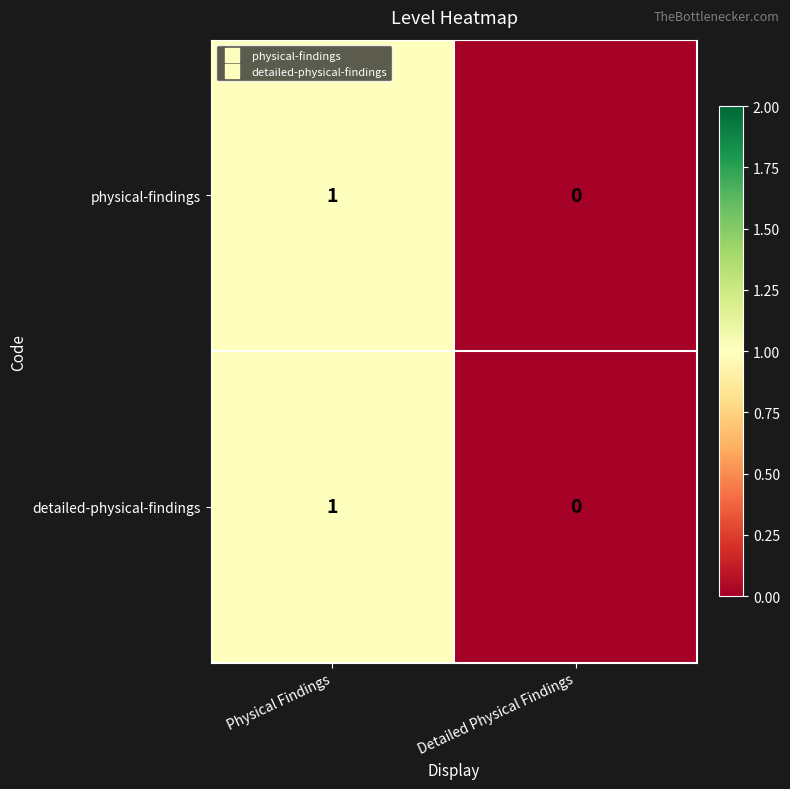

The physical-findings series shows 0 at Detailed Physical Findings. True or false?

True